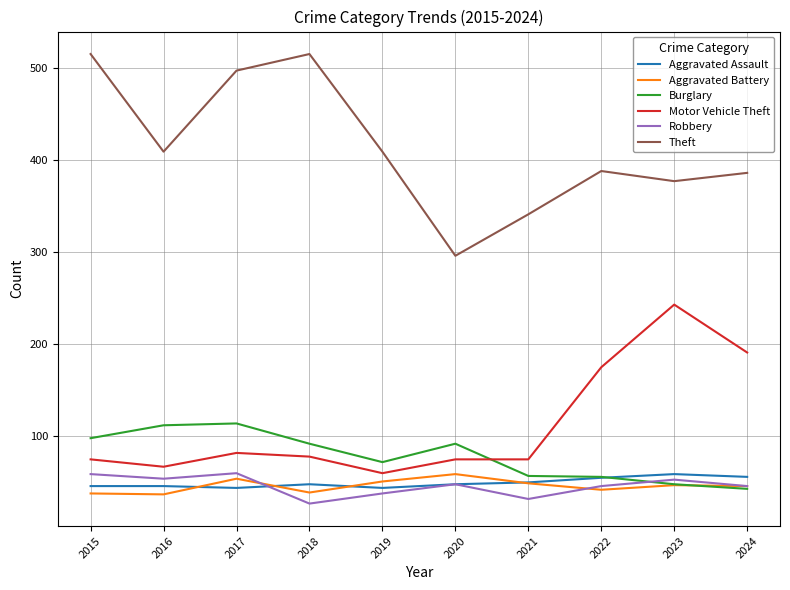

What is the difference between the maximum and minimum values in the Aggravated Battery series?

22